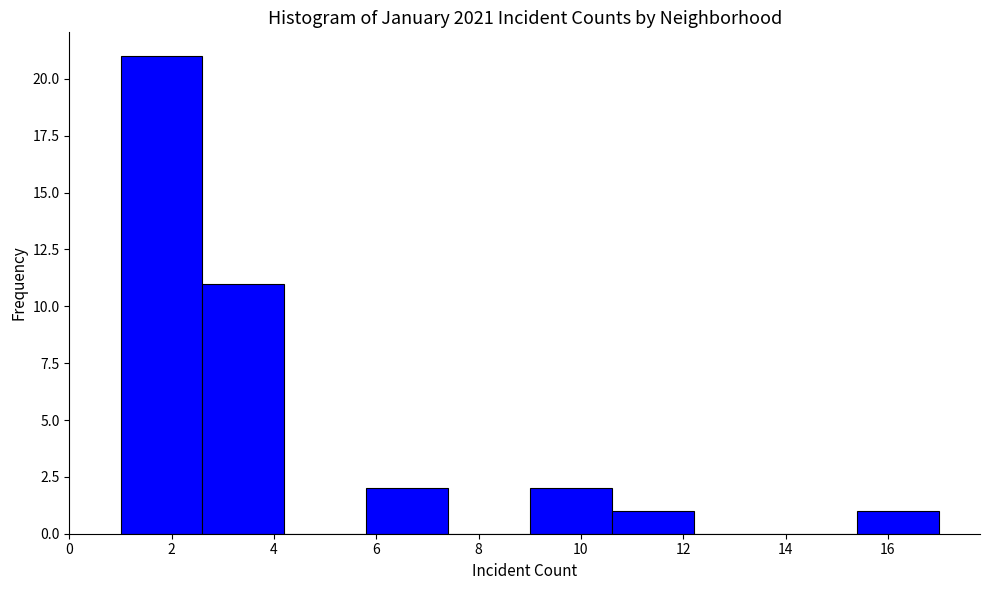

What is the height of the bar covering 10.6 to 12.2 on the x-axis? The values are not printed on the chart, so give them approximately, as read against the axis.

1